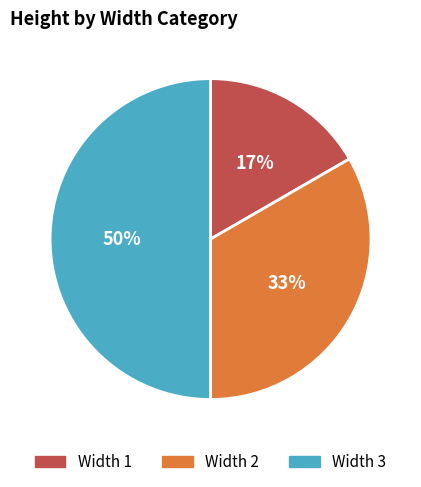

To the nearest percent, what percentage of the pie is Width 1?

17%